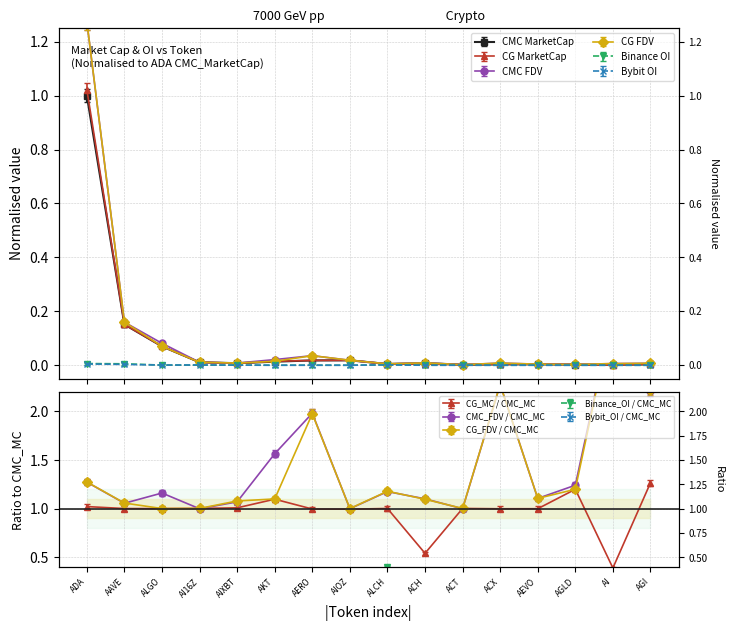

Which series ends up on top after the final intersection of CMC_FDV and CG_MarketCap?

CMC_FDV